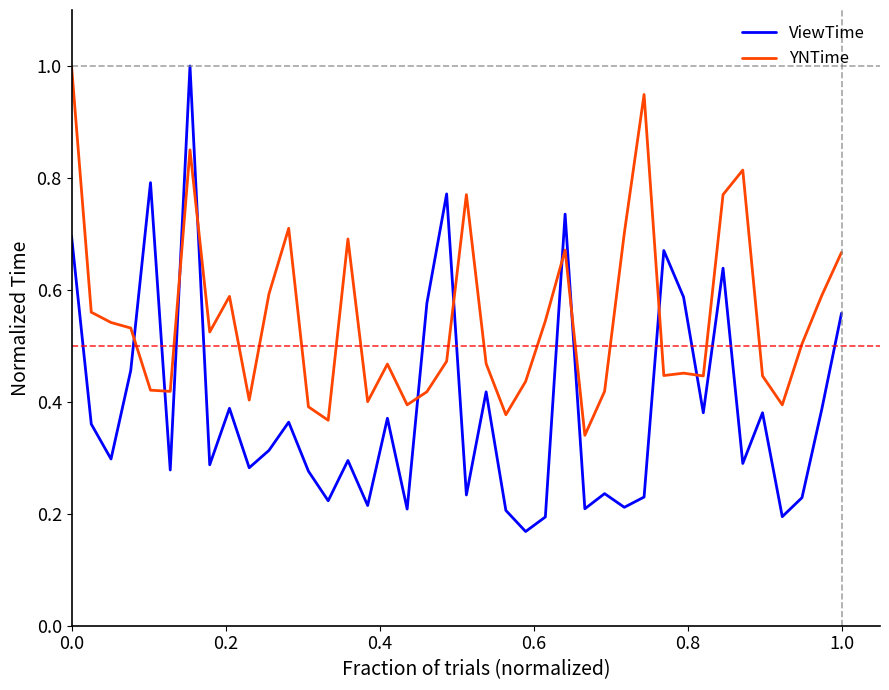

List the series in order of their overall mean, highest first.

YNTime, ViewTime